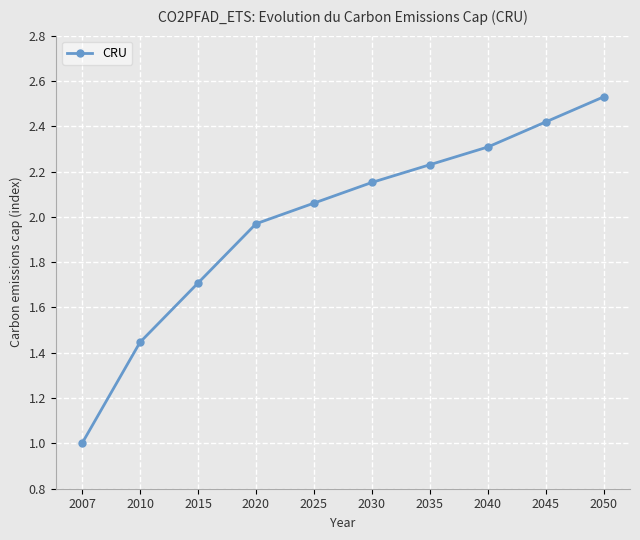

What is the minimum value shown in the chart?

1.0